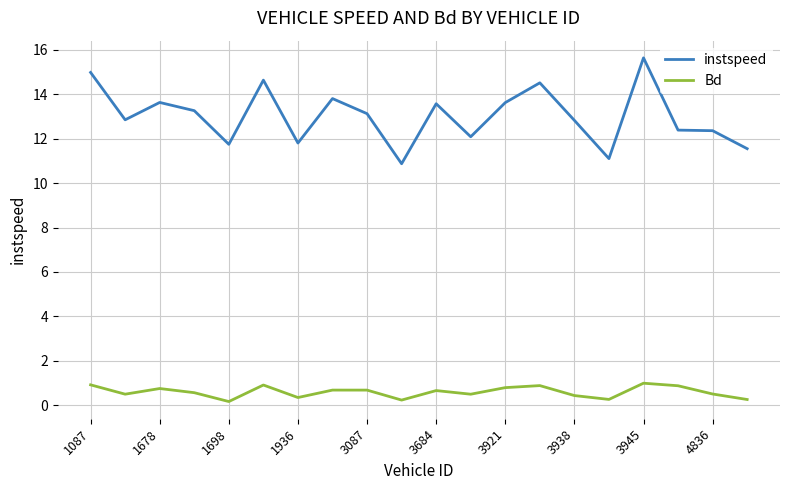

Which series has the largest total across all categories?

instspeed